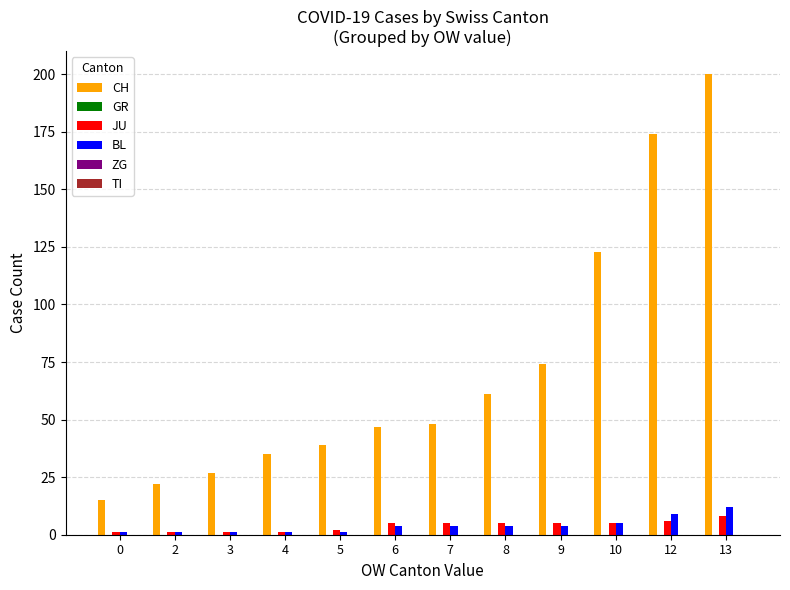

List the series in order of their peak value, highest first.

CH, BL, JU